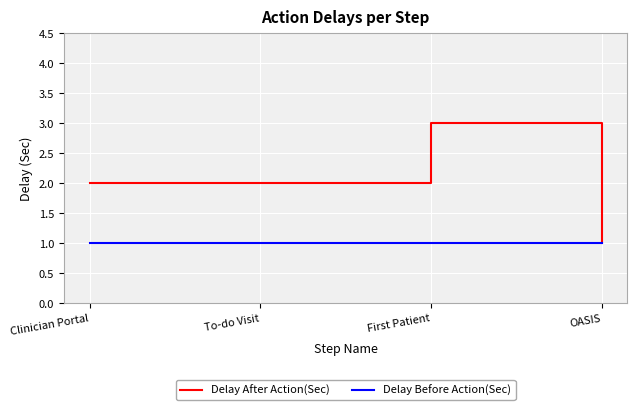

Which series has the widest spread of values?

Delay After Action(Sec)